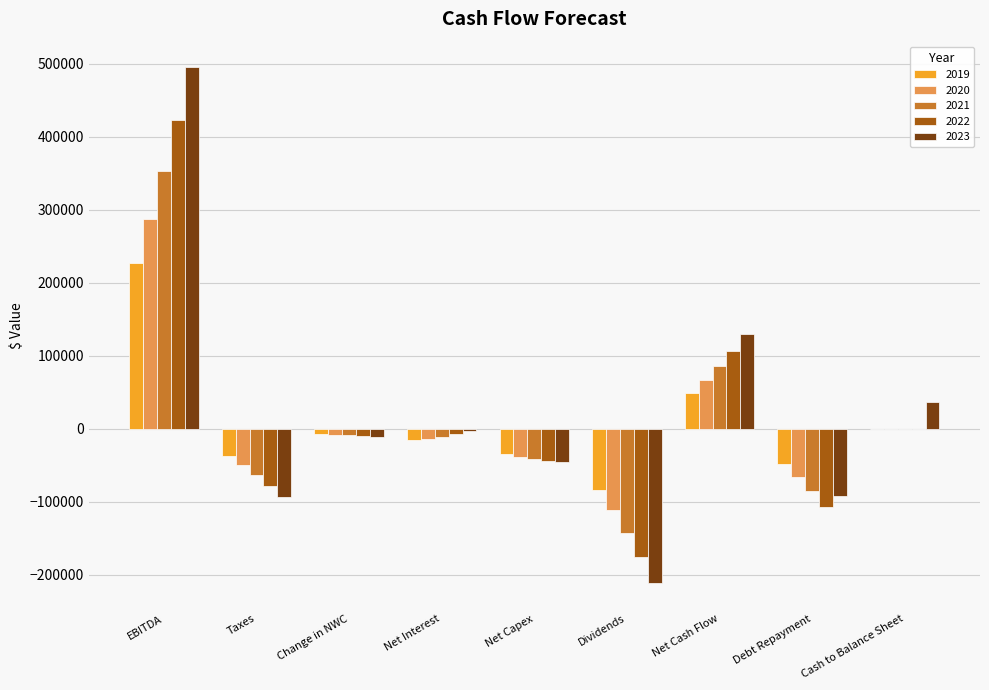

What is the sum of the 2019 values at Dividends and Taxes?

-120315.6